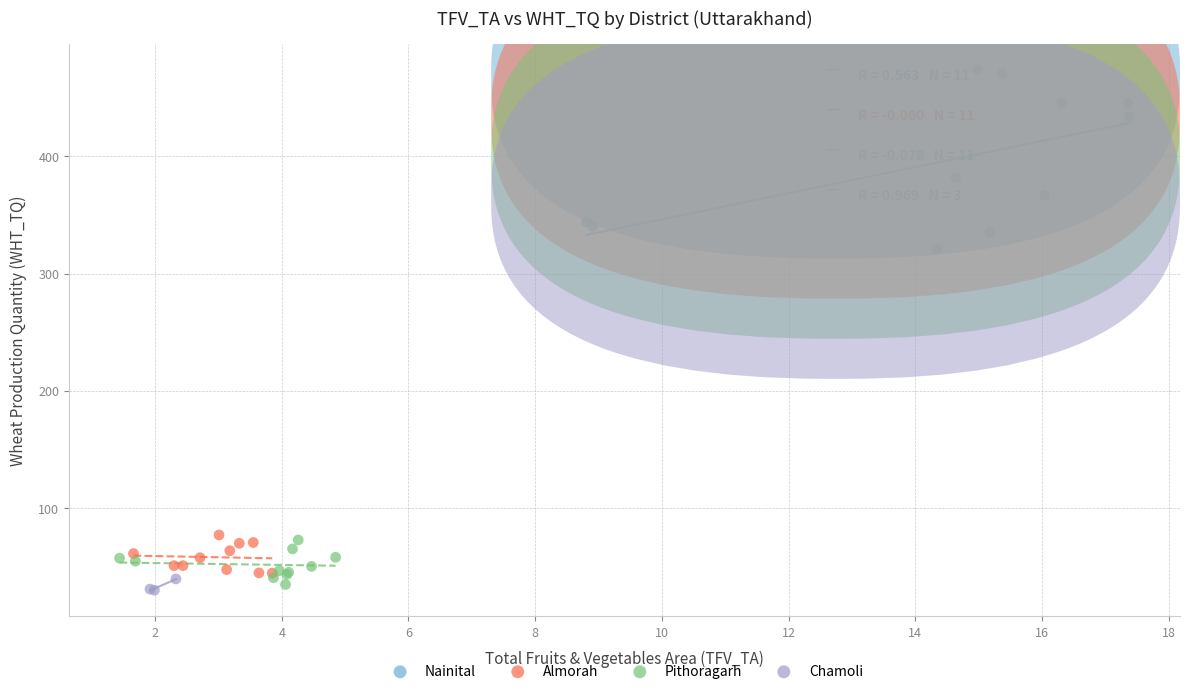

Which series has the widest spread of Y values?

Nainital